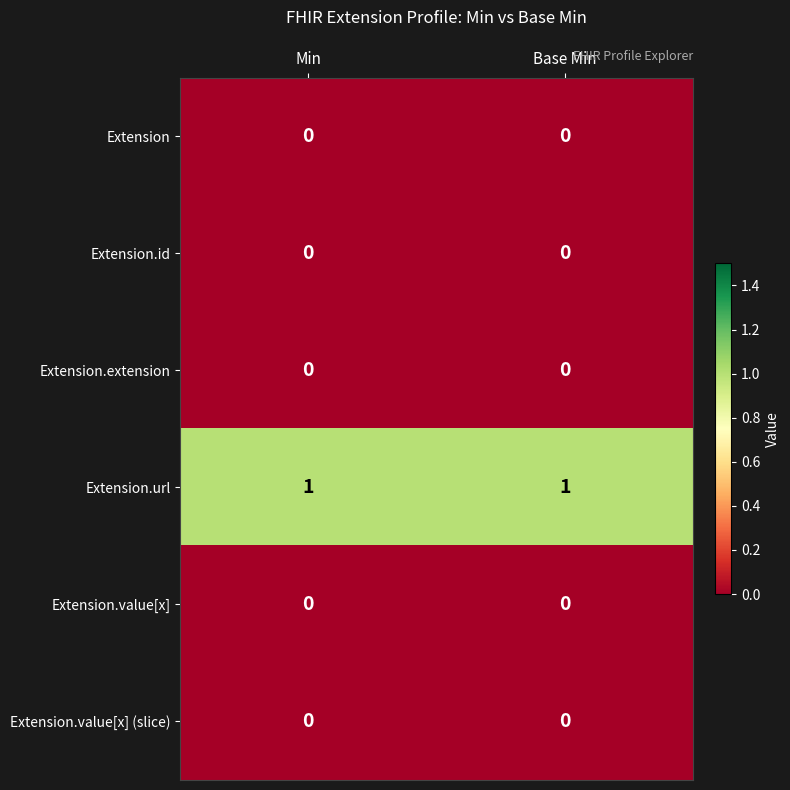

How many series are shown in this chart?

6